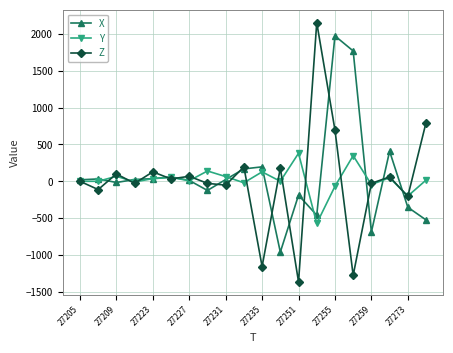

Which series has the largest range (max minus min)?

Z